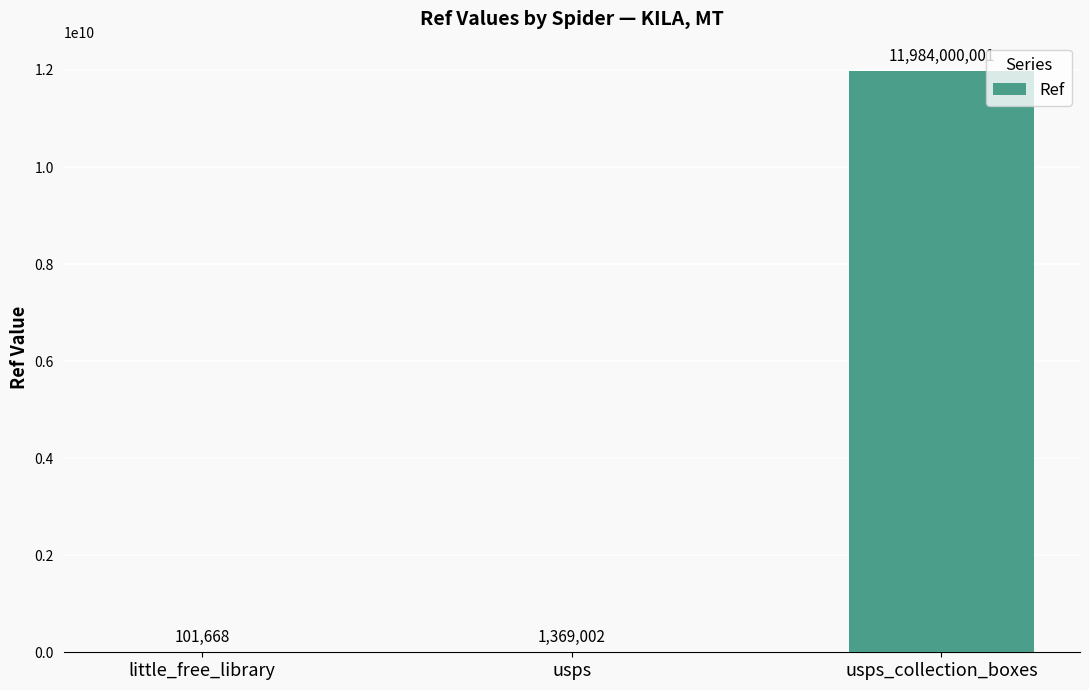

At which category does the chart reach its peak across all series?

usps_collection_boxes